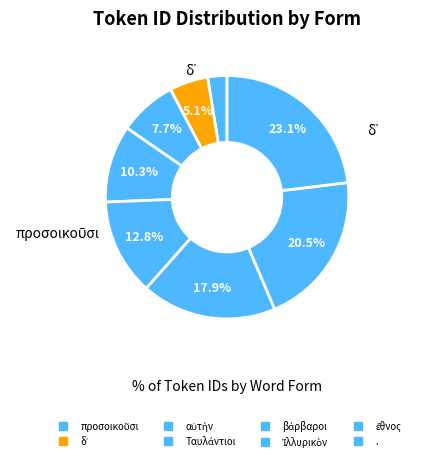

What is the change in value from δ᾽ to ἔθνος?

+6